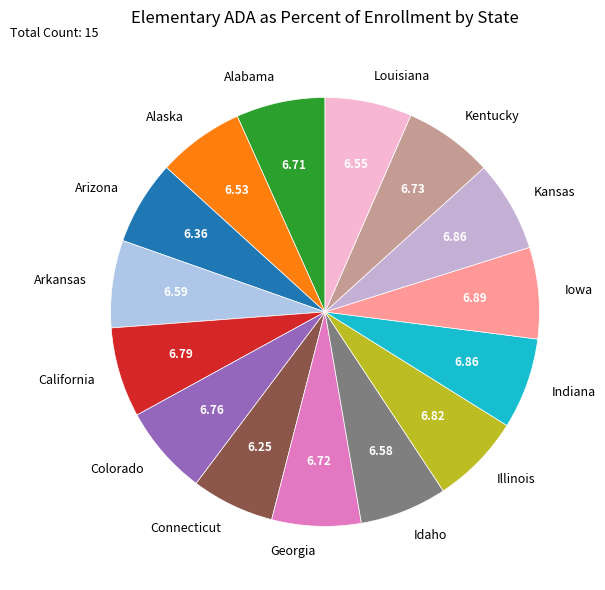

Is it true that Kansas is 7% of the pie?

True